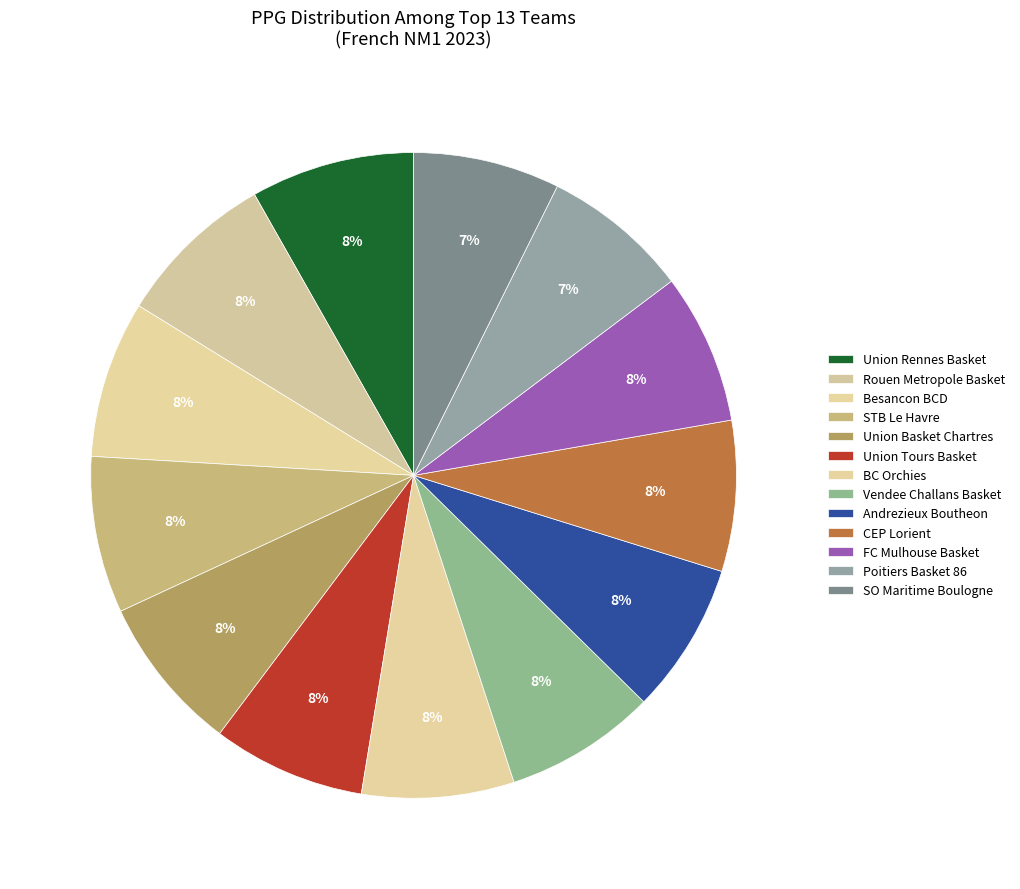

Which category has the biggest portion of the pie?

Union Rennes Basket